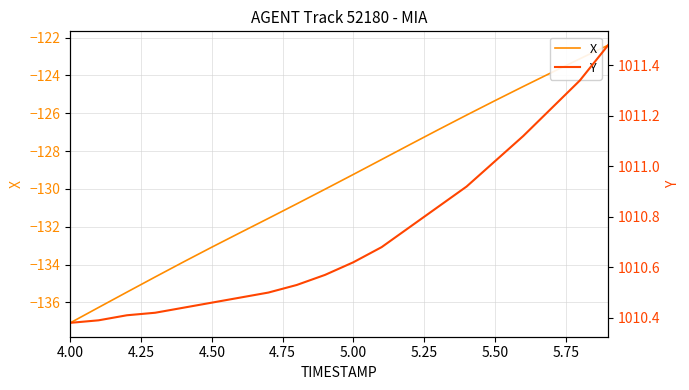

Where is X nearest to the value -129?

5.00